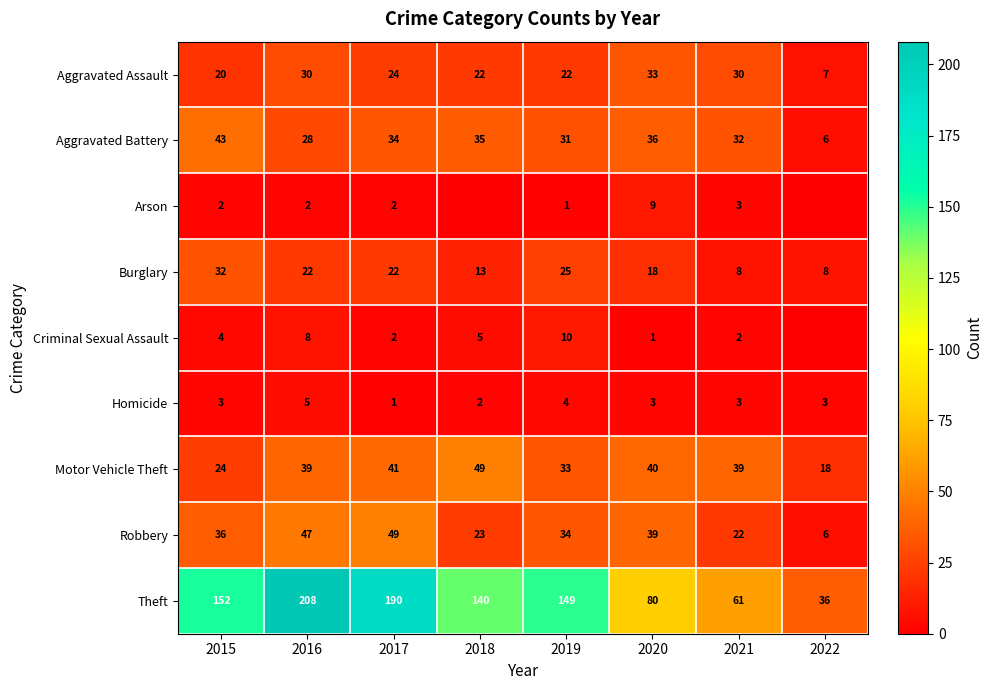

Where is Theft nearest to the value 122?

2018